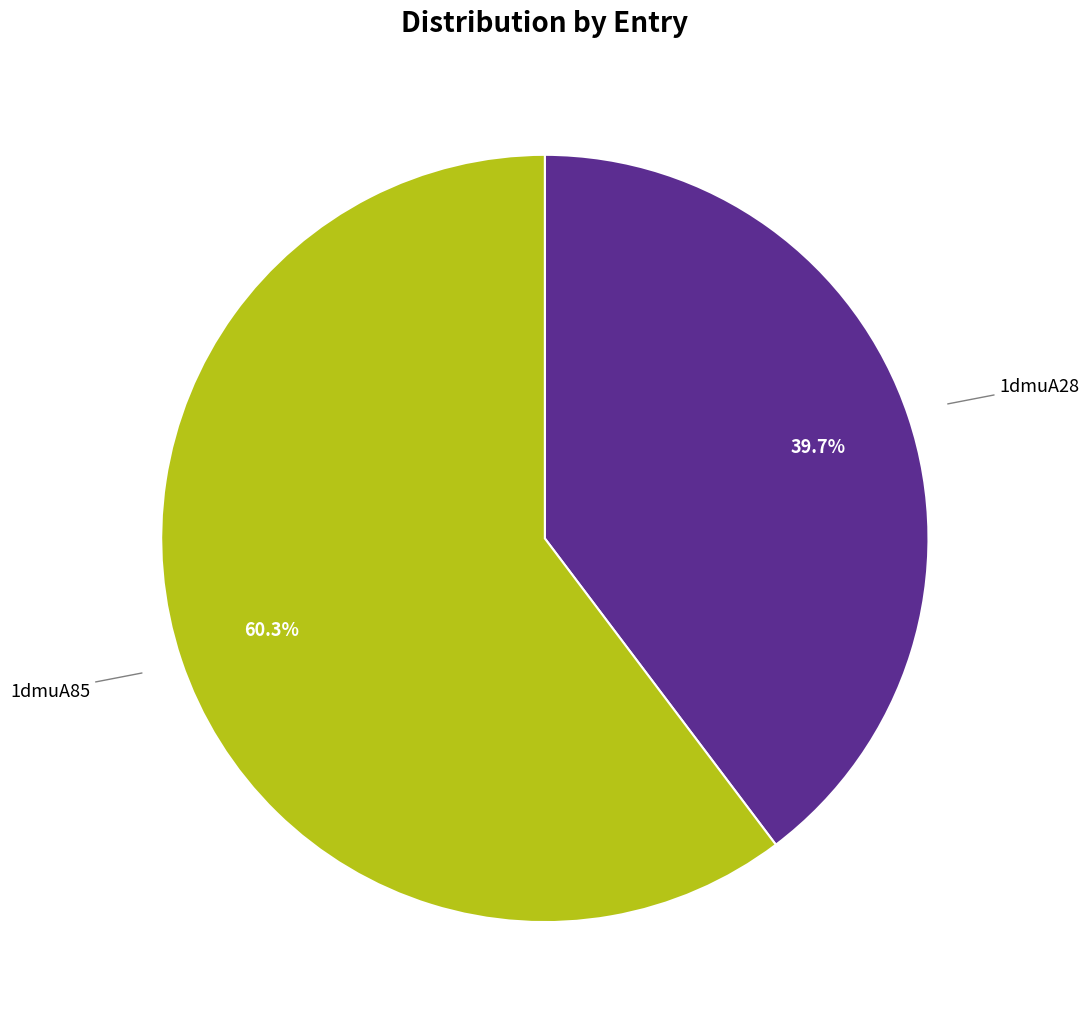

How many slices are in this pie chart?

2